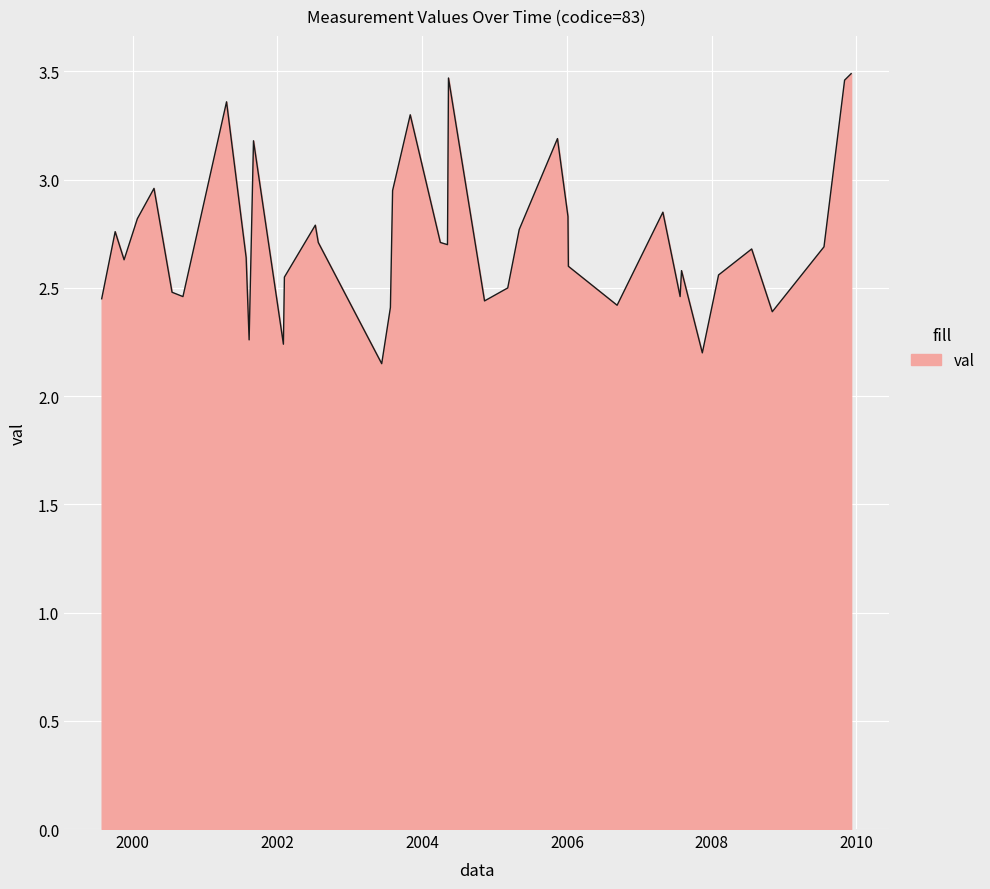

Rank the categories by value from lowest to highest.

2003-06-11, 2007-11-15, 2002-01-31, 2001-08-11, 2008-11-02, 2003-07-25, 2006-09-11, 2004-11-11, 1999-07-29, 2000-09-11, 2007-07-26, 2000-07-18, 2005-03-08, 2002-02-05, 2008-02-05, 2007-08-02, 2006-01-08, 1999-11-19, 2001-07-27, 2008-07-21, 2009-07-21, 2004-05-08, 2002-07-26, 2004-04-02, 1999-10-05, 2005-05-05, 2002-07-11, 2000-01-25, 2006-01-06, 2007-04-30, 2003-08-05, 2000-04-18, 2001-09-02, 2005-11-14, 2003-11-02, 2001-04-19, 2009-11-02, 2004-05-13, 2009-12-05